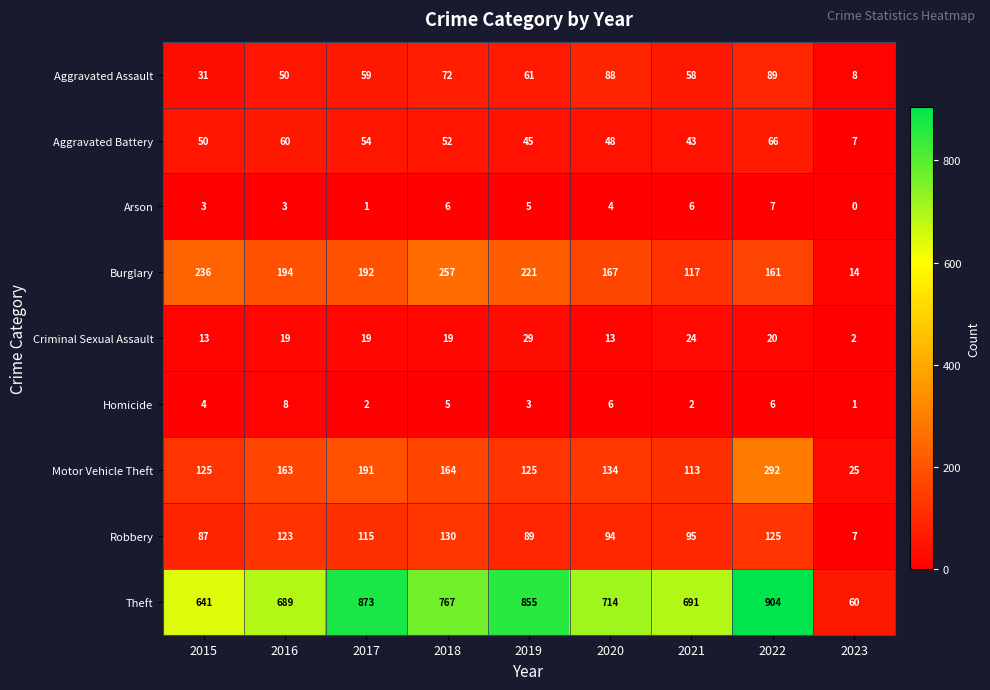

What is the difference between the highest and lowest values at 2020?

710